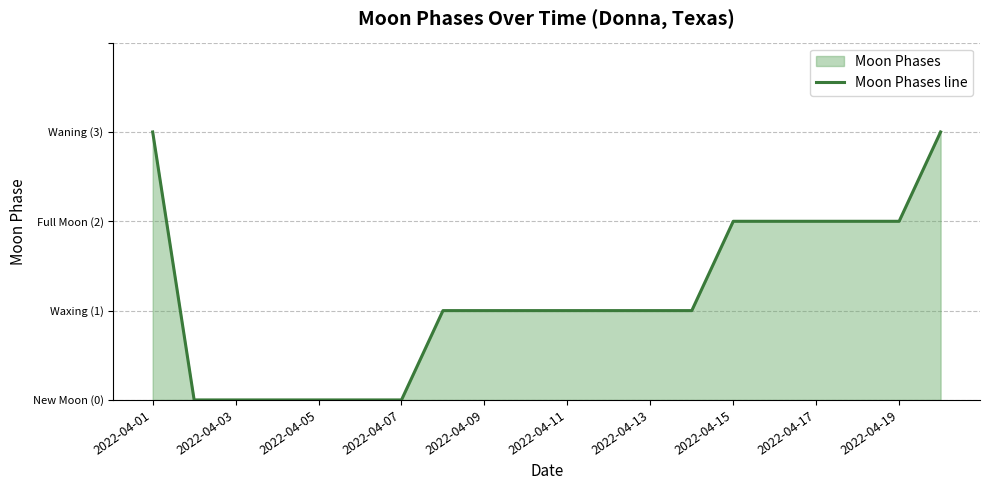

How many values are between 0 and 2?

18